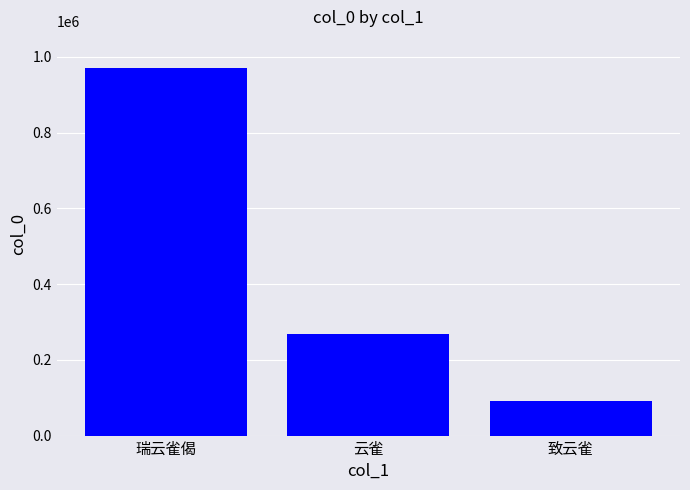

What is the average value?

443096